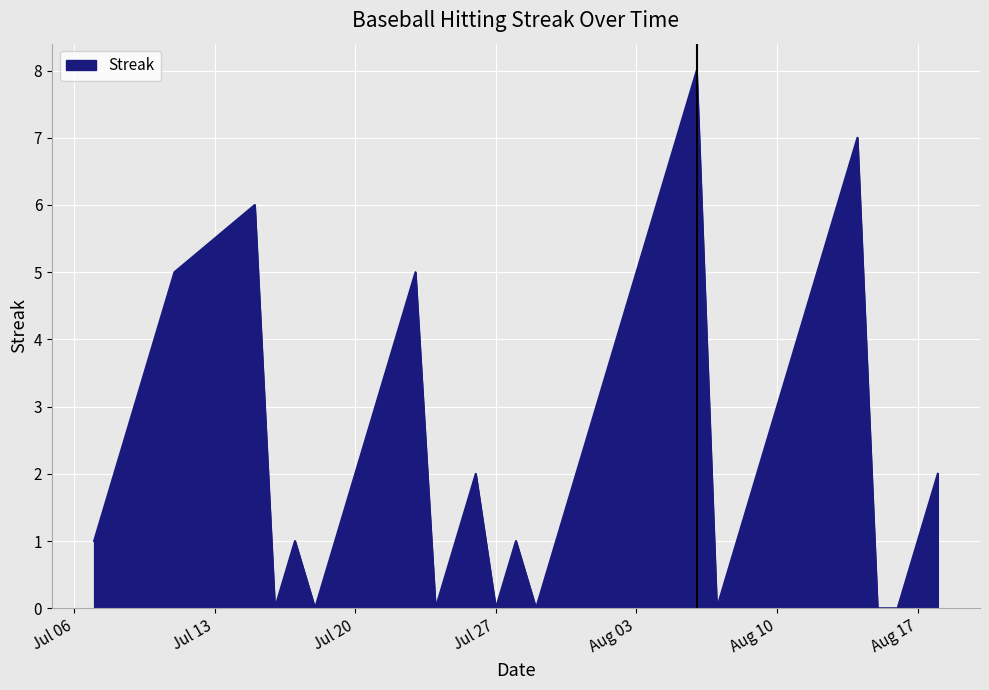

What is the maximum value shown in the chart?

8